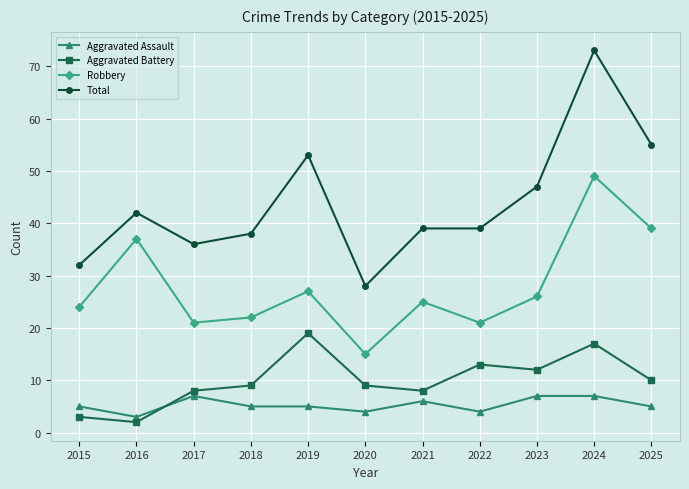

At which category is the sum across all series the highest?

2024